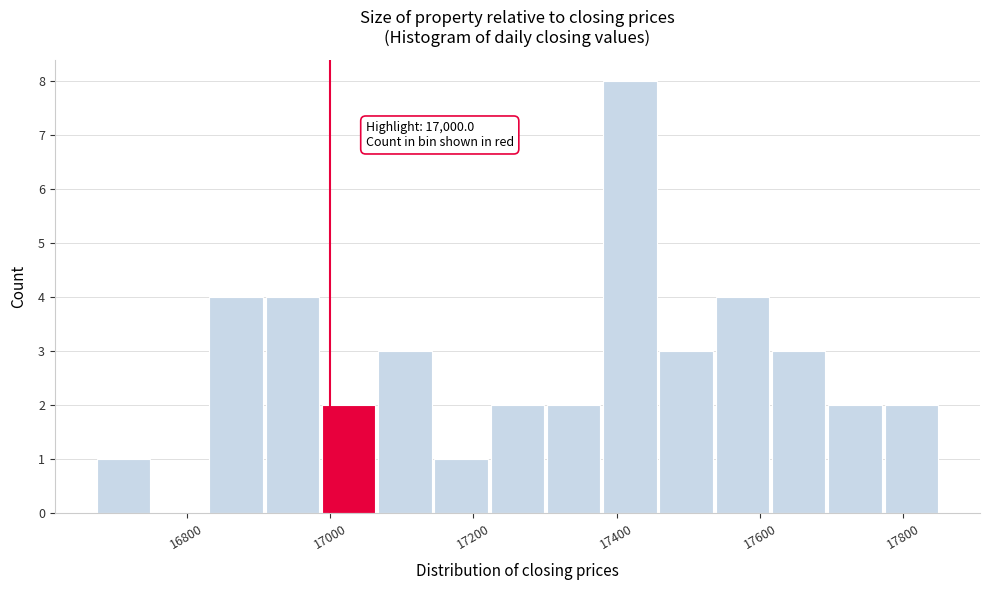

Read against the x-axis, roughly where is the centre of the tallest bar?

17420